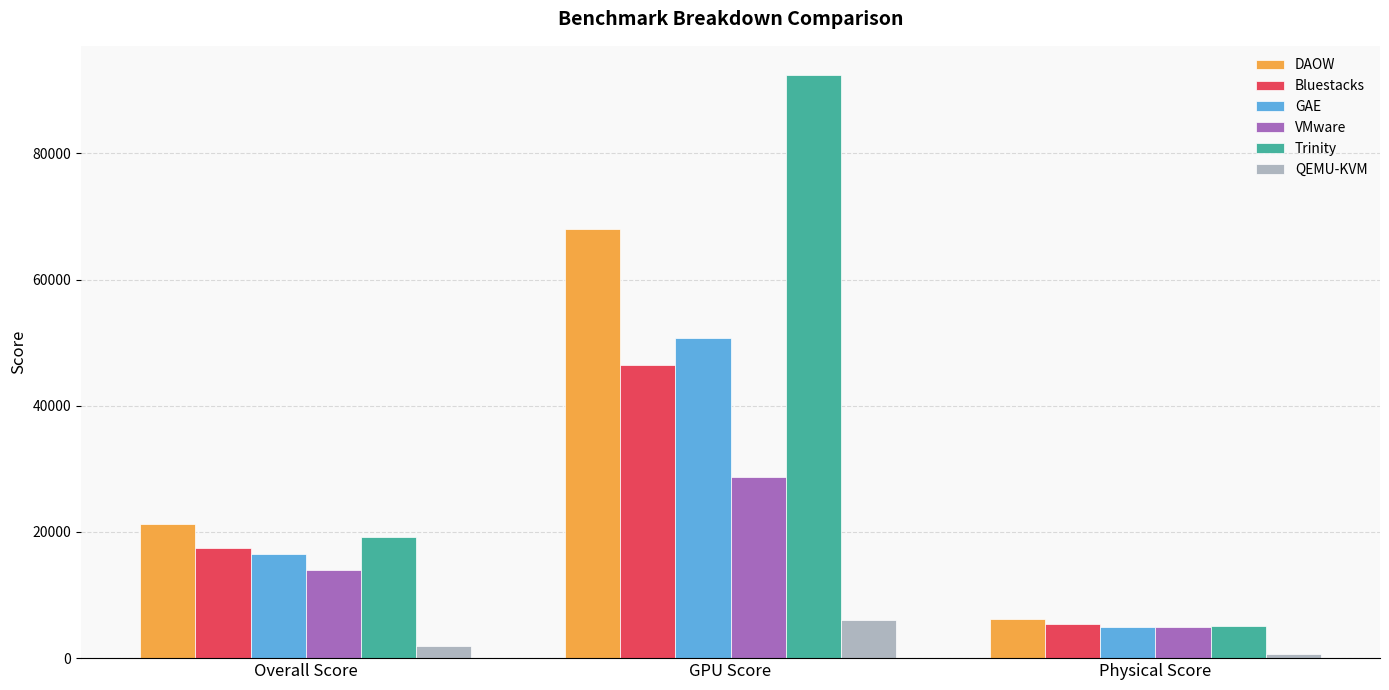

What is the difference between the highest and lowest values at Overall Score?

19279